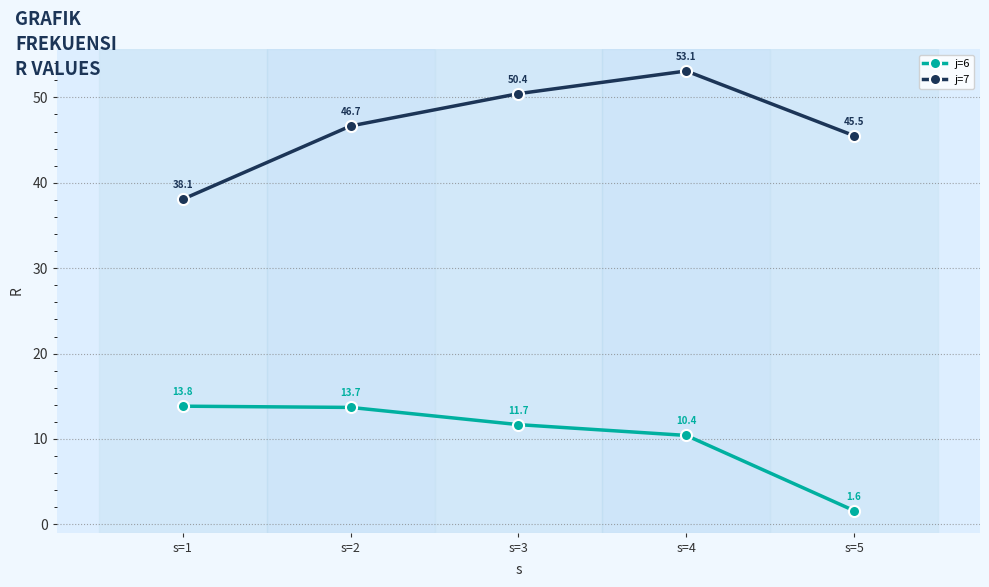

What is the total value across all series at s=3?

62.1